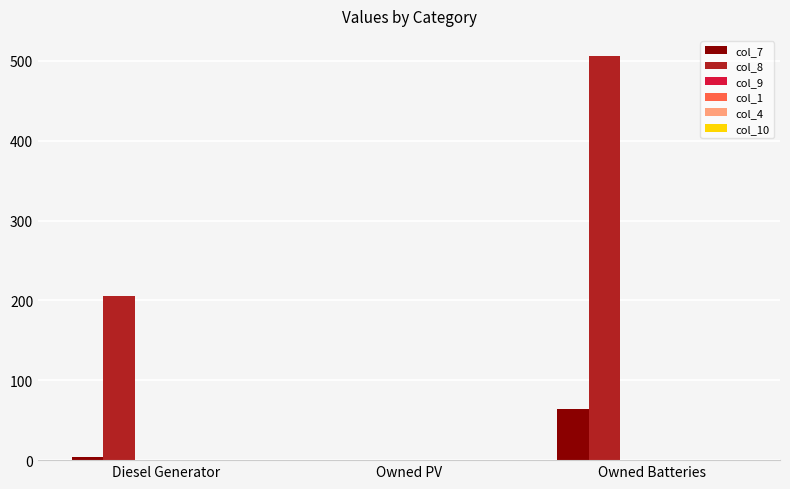

At which category is the sum across all series the highest?

Owned Batteries